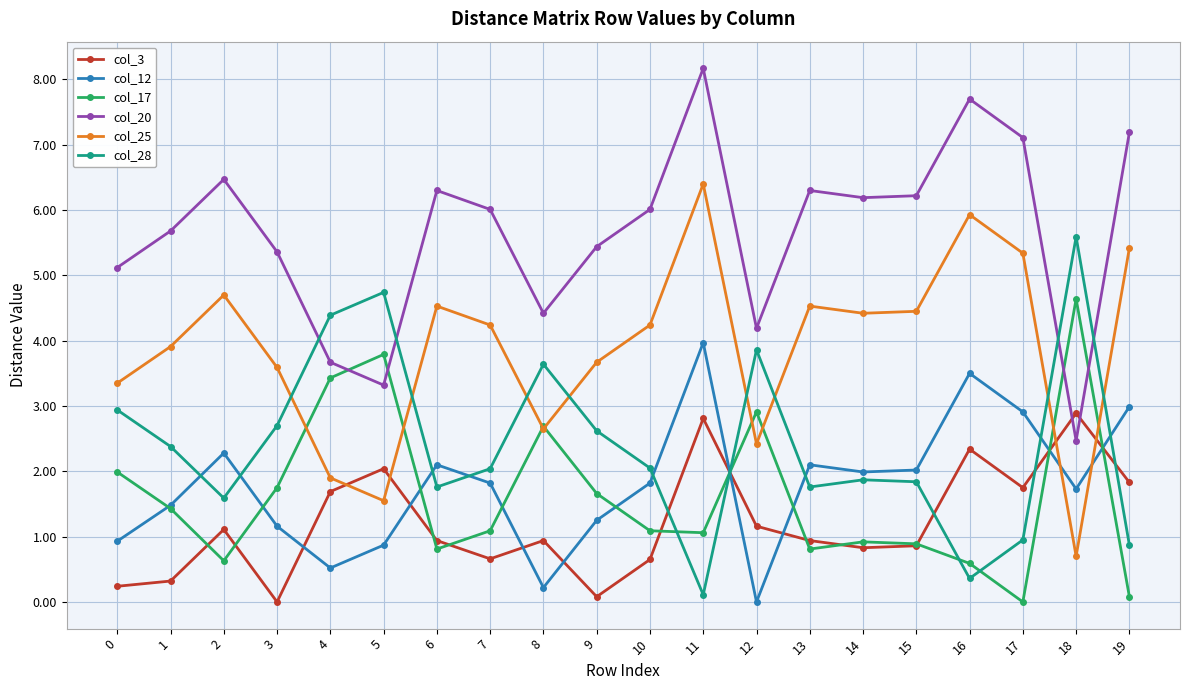

True or false: col_20 has more than 0 interior local peaks.

True